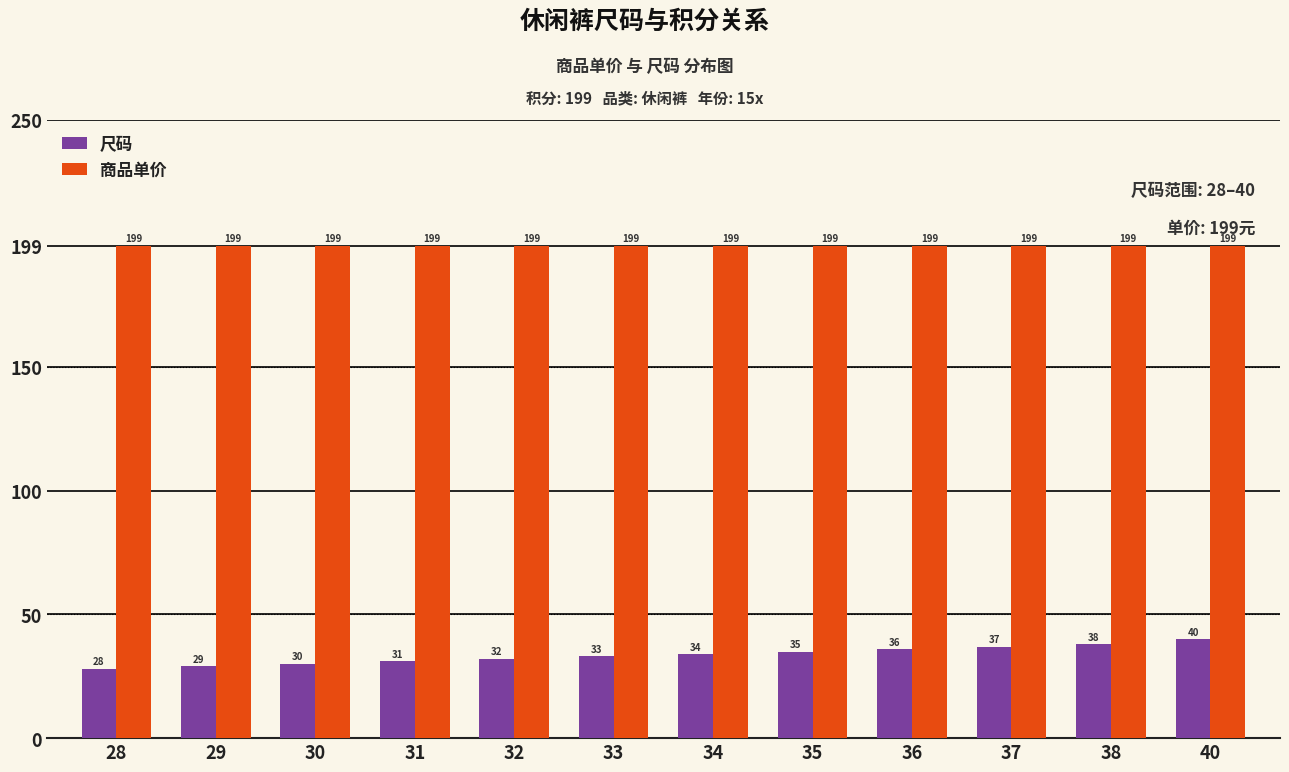

At which label is 尺码 closest to 34?

34